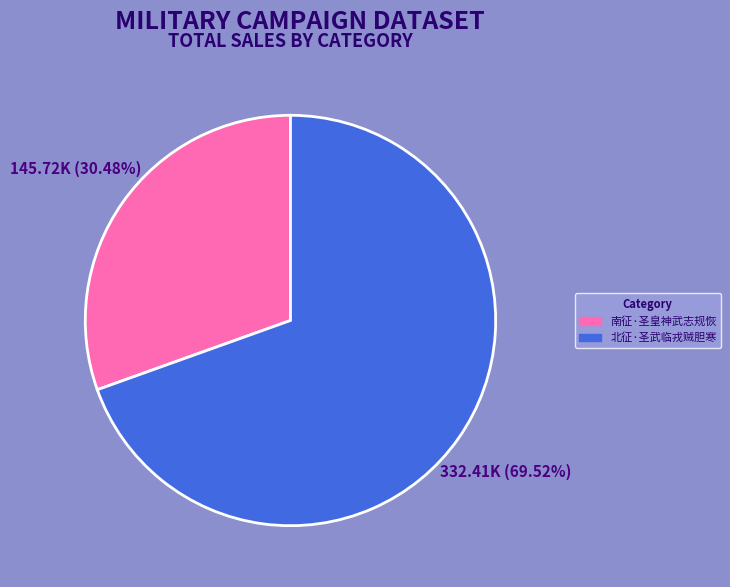

What is the smallest slice in the pie chart?

南征·圣皇神武志规恢